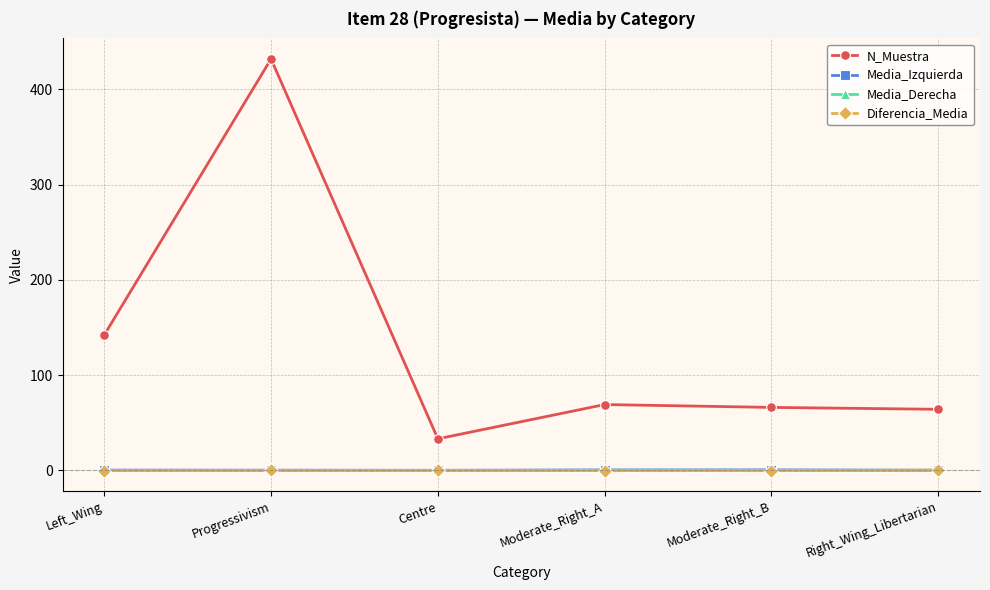

Is this an area chart (filled region under the line)?

No